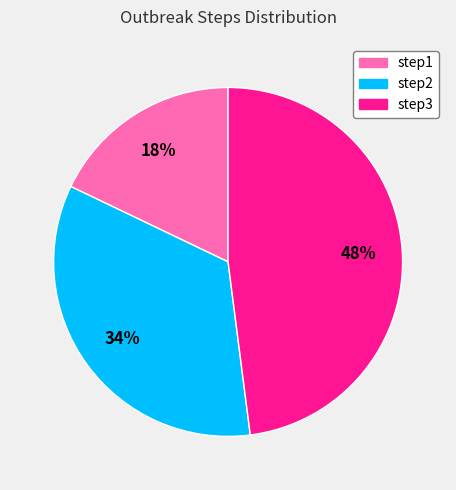

How many segments does this pie chart have?

3